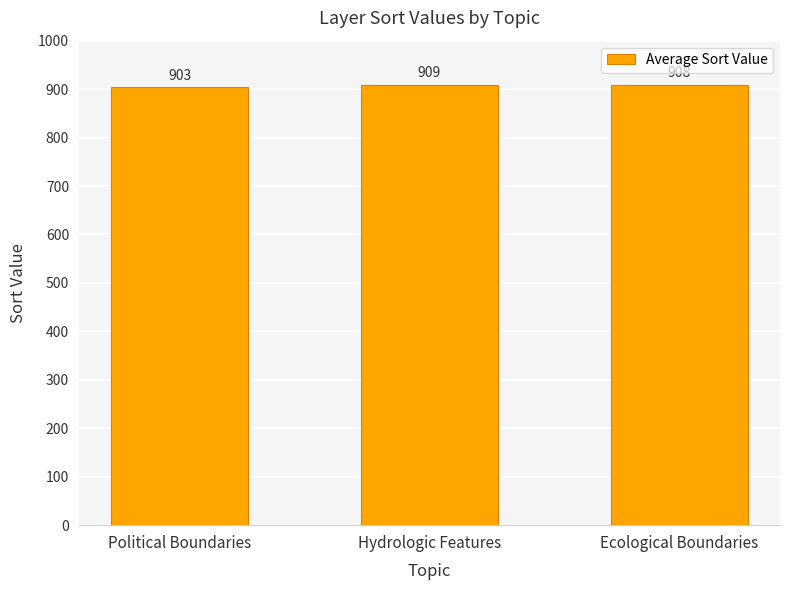

Rank the categories by value from lowest to highest.

Political Boundaries, Ecological Boundaries, Hydrologic Features